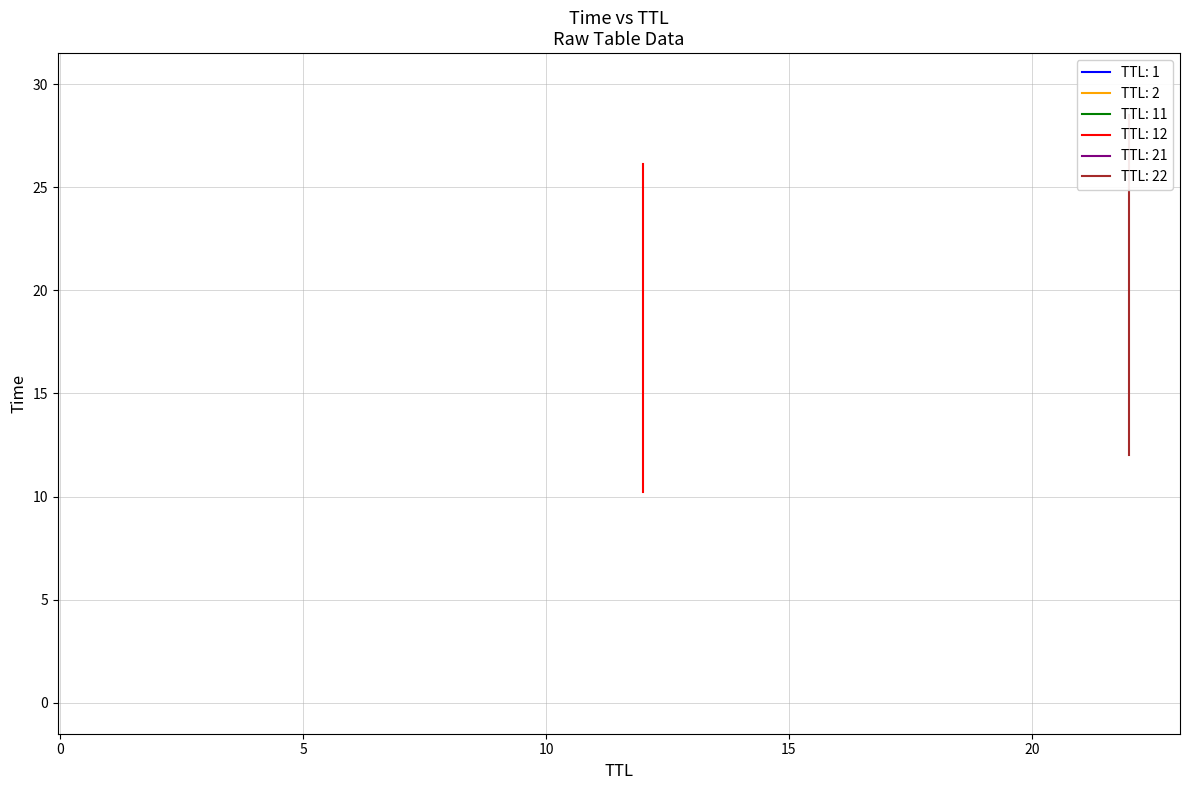

What are all the series names shown in the legend?

TTL 1, TTL 2, TTL 11, TTL 12, TTL 21, TTL 22